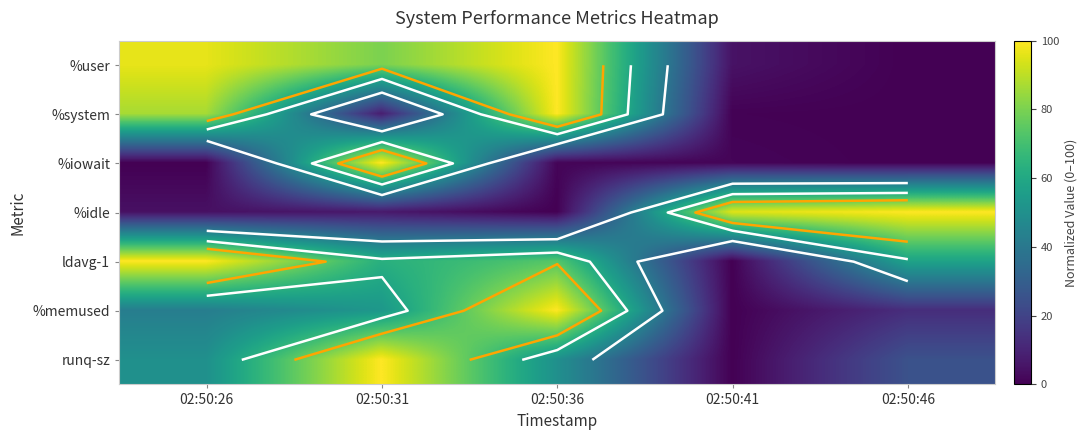

Which label corresponds to the smallest value in the chart?

02:50:46